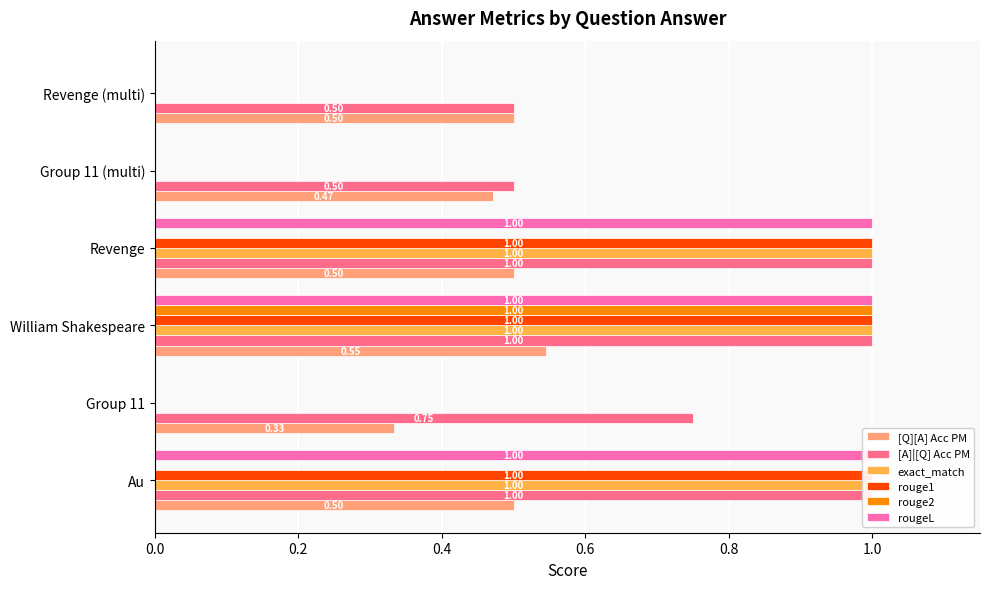

What is the sum of all [A]|[Q] Acc PM values?

4.8